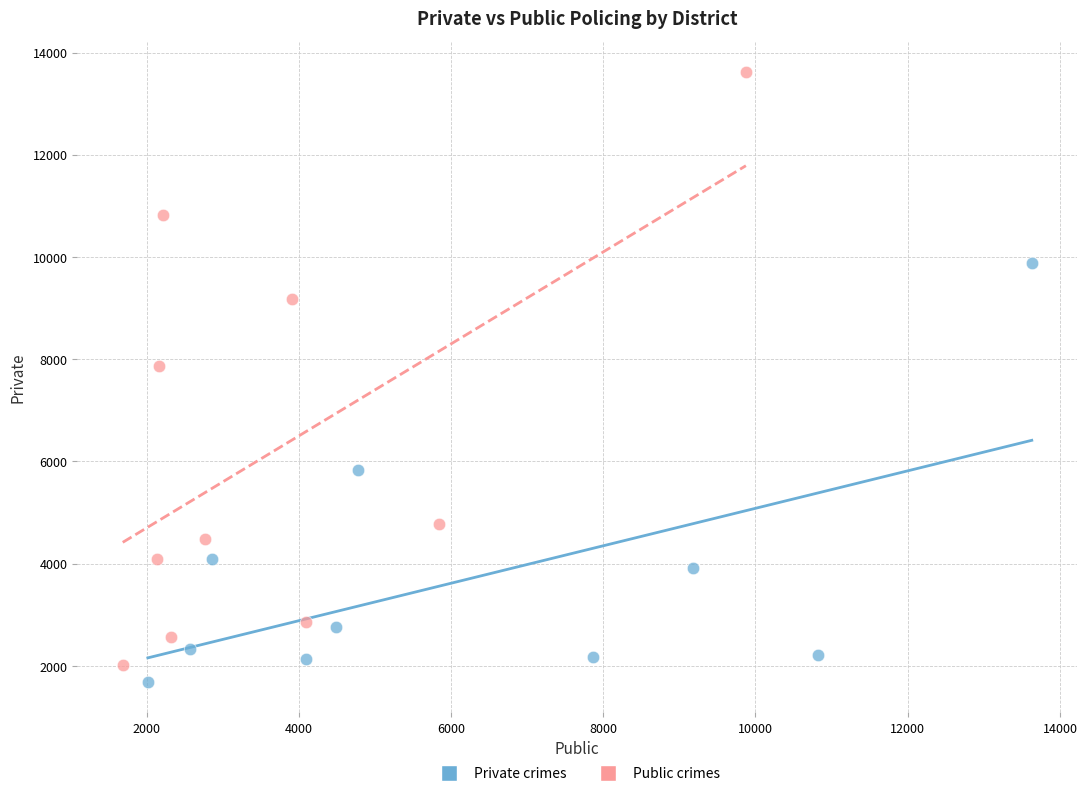

Which series contains the highest Y value?

Public crimes